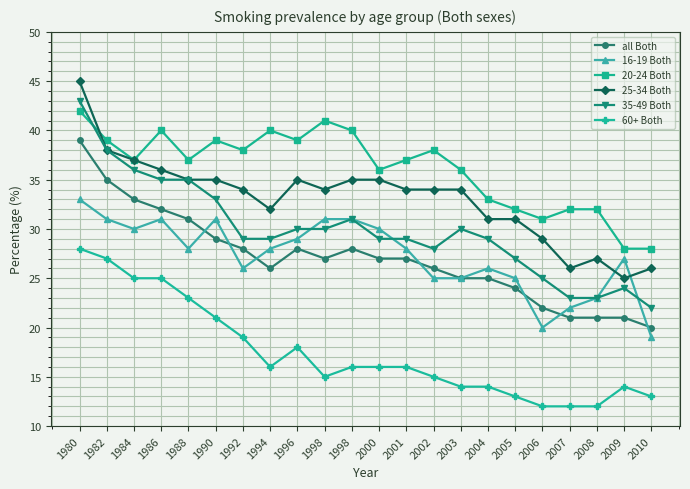

Count the number of categories in the chart.

22